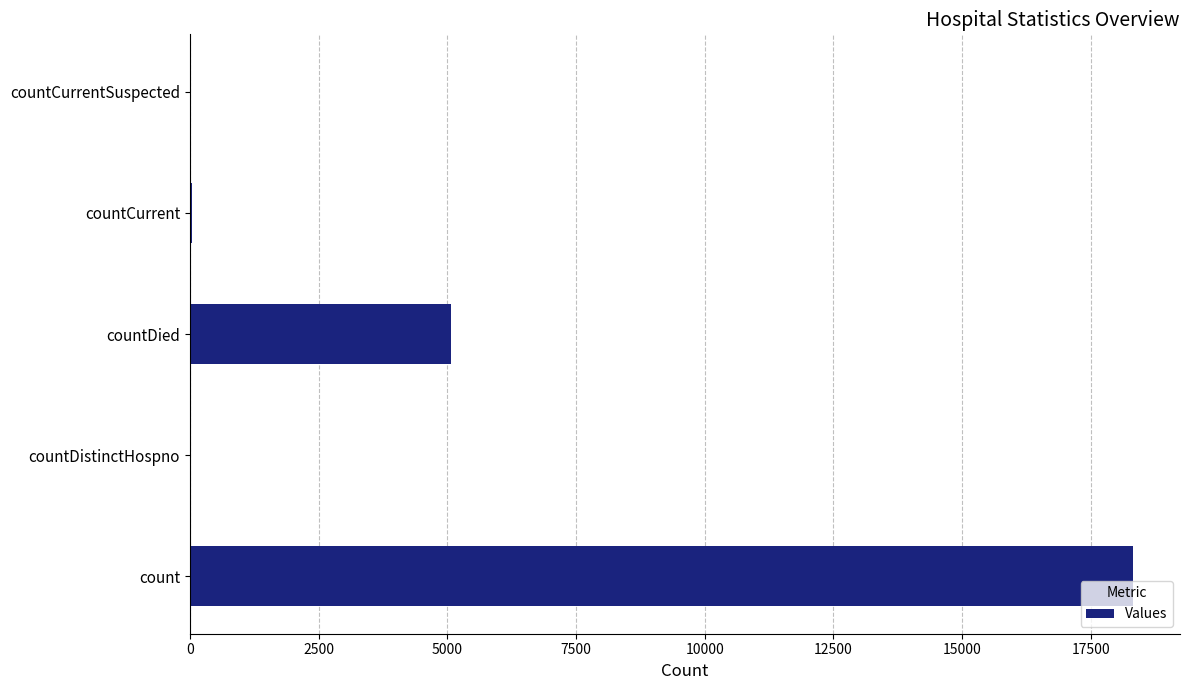

Where is the data nearest to the value 9159?

countDied